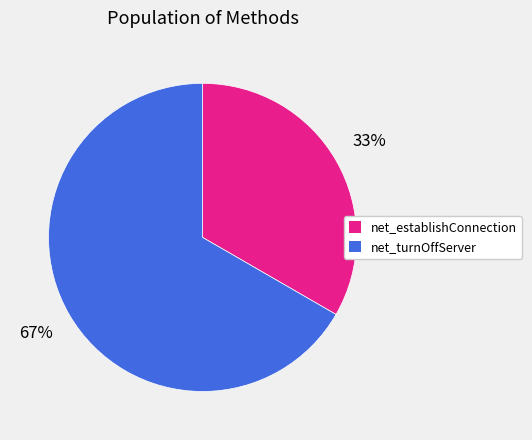

Between net_establishConnection and net_turnOffServer, which is larger?

net_turnOffServer